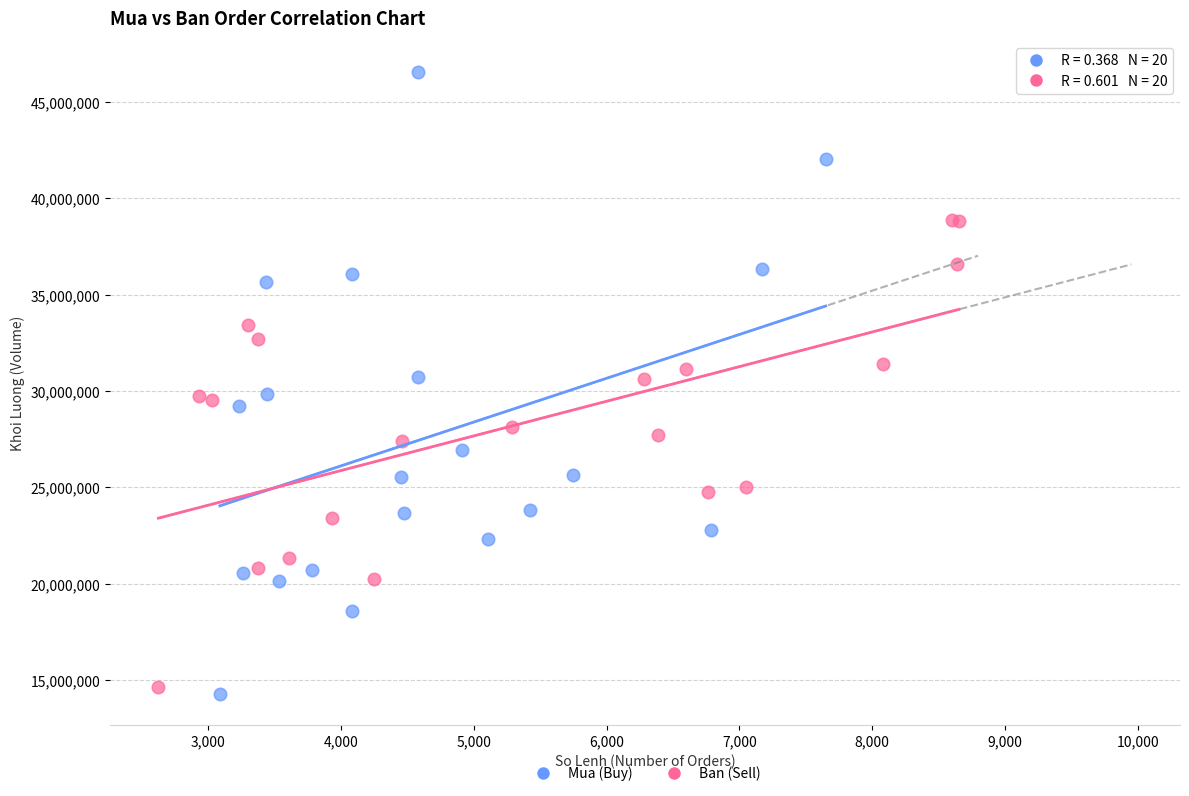

Which series has the widest spread of Y values?

Mua (Buy)